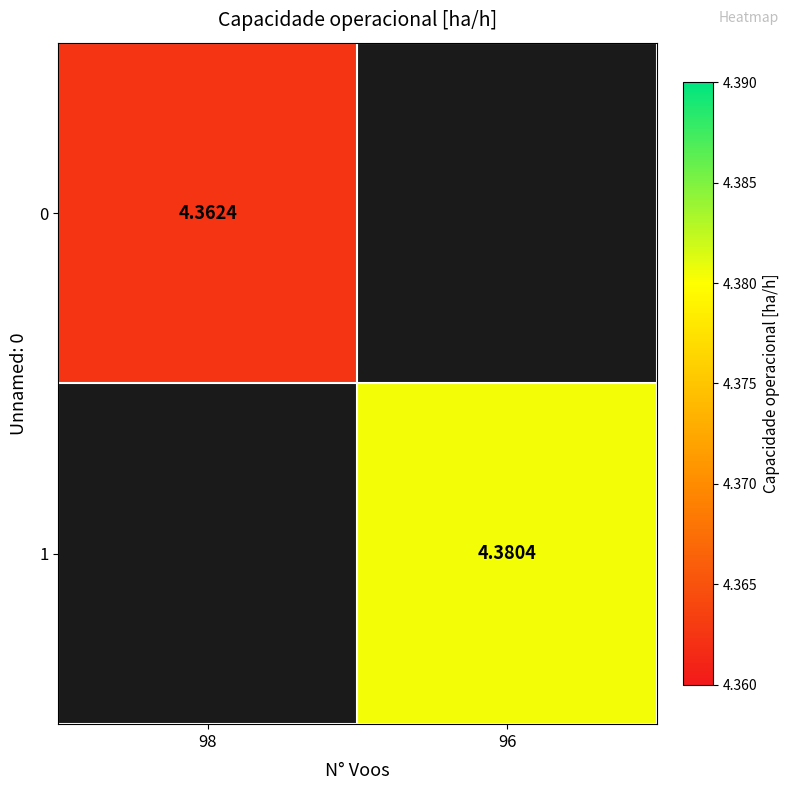

How many values in the 1 series exceed 4?

1